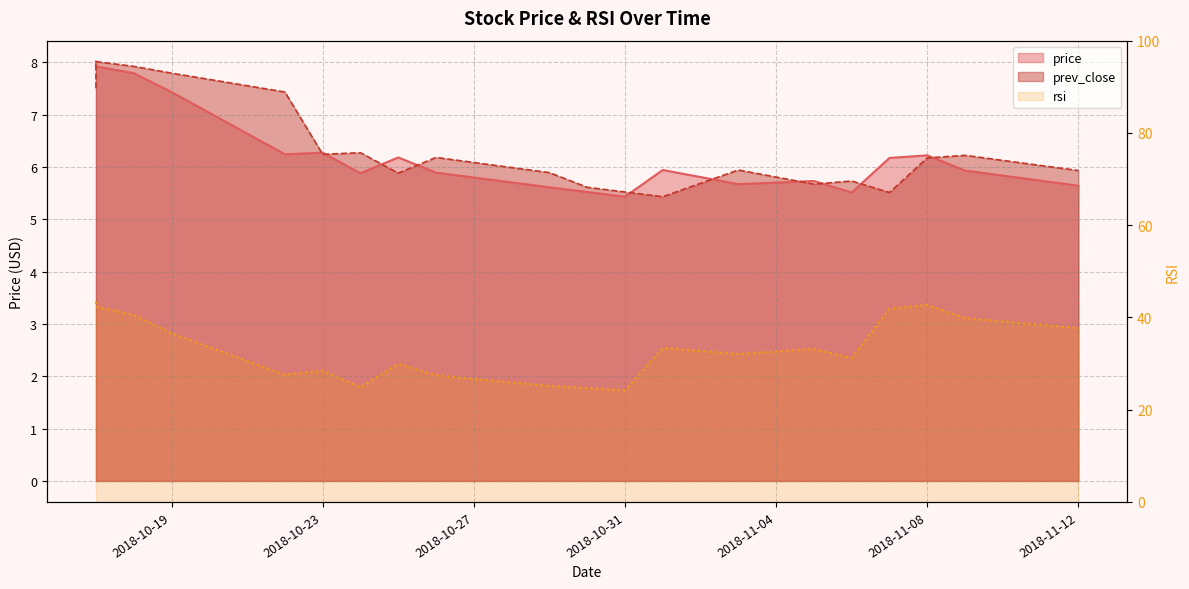

What is the difference between the second highest and minimum values in the price series?

2.5